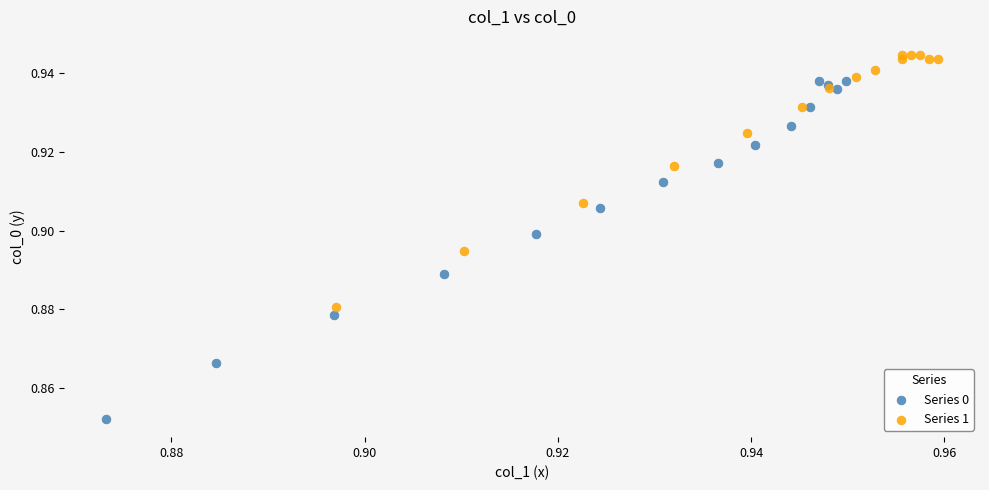

Which series reaches the minimum Y coordinate?

Series 0